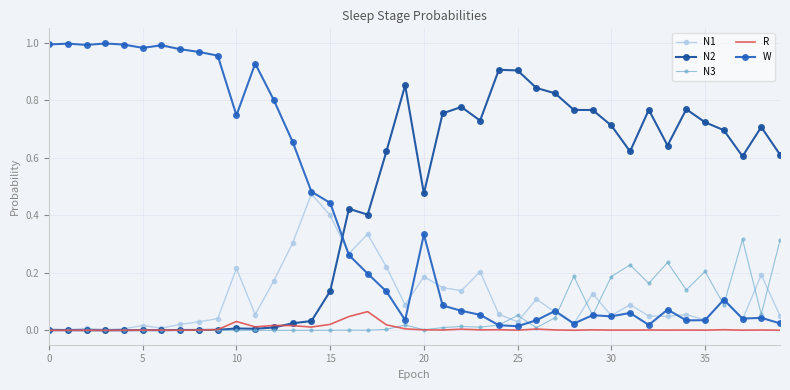

How many times do W and N1 cross each other?

9